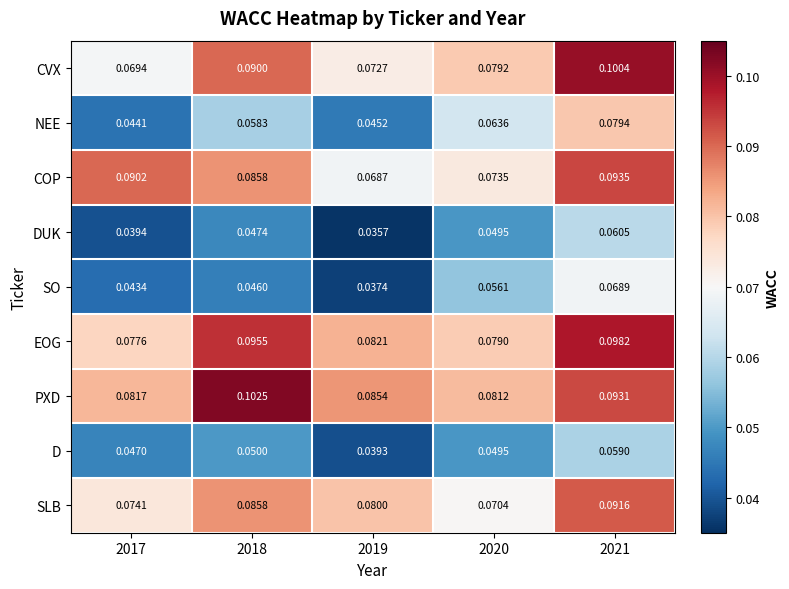

Is the value of COP at 2021 greater than the value of D at 2019?

Yes